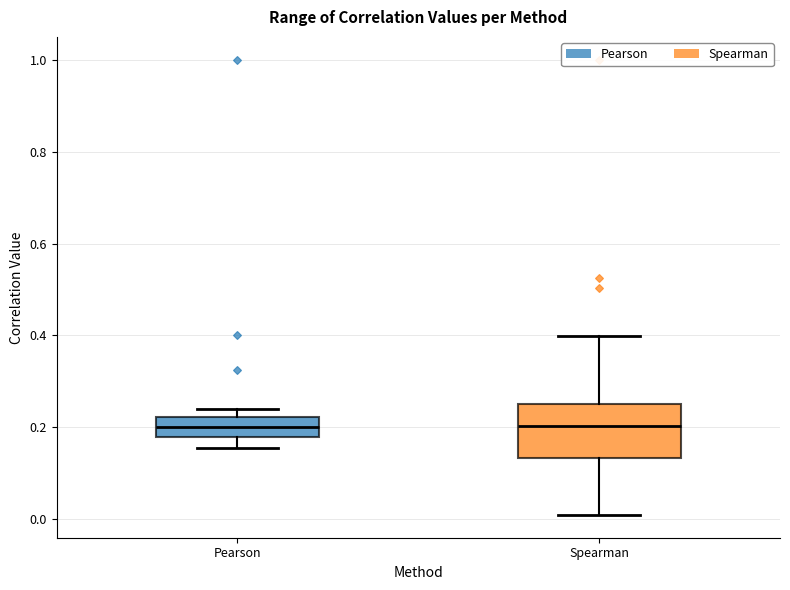

Reading left to right, transcribe this box plot: for each box, give where its median line is, the range the box spans, and where its two whiskers end, as read against the y-axis. The values are not printed on the chart, so give them approximately, as read against the axis.

Pearson: median 0.20, box 0.18 to 0.22, whiskers 0.16 to 0.24
Spearman: median 0.20, box 0.14 to 0.26, whiskers 0.00 to 0.40